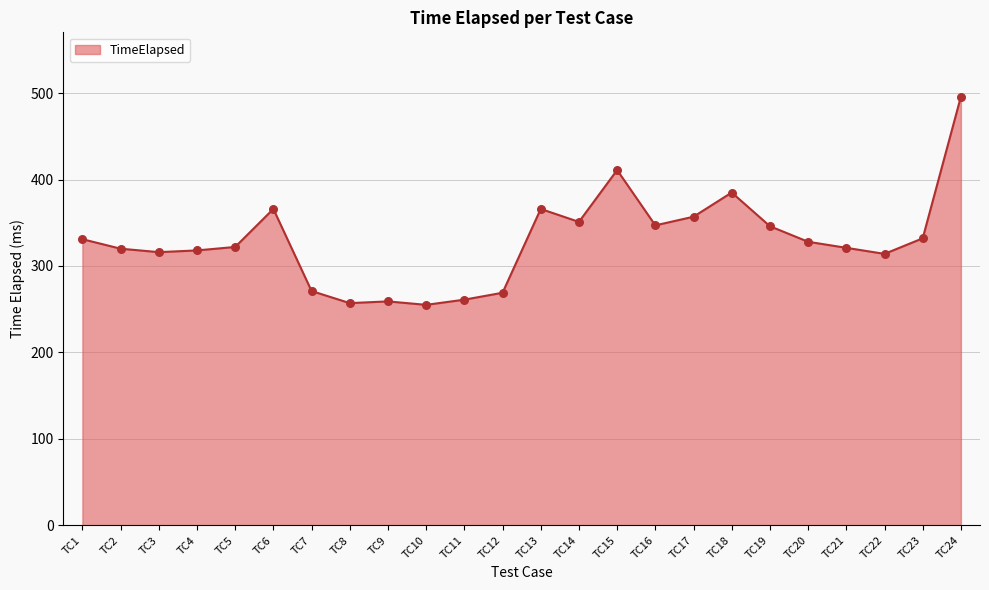

Which has a higher value, TC15 or TC4?

TC15